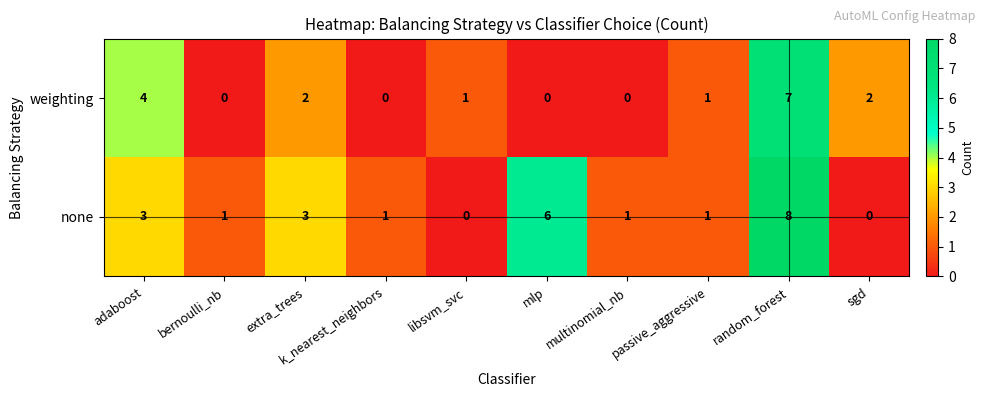

True or false: none has a value of 3 at adaboost.

True